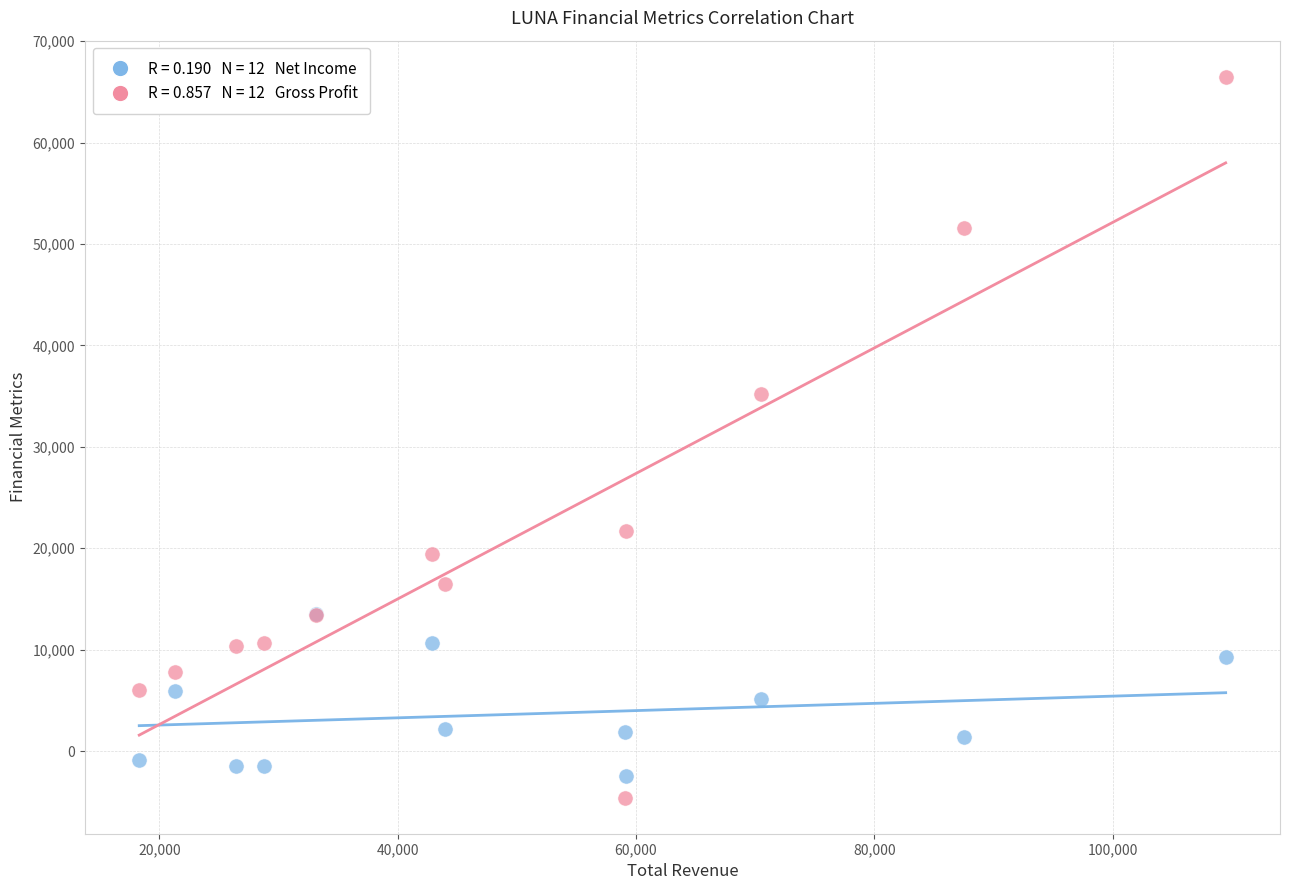

Across all series, what Y value is closest to 30950?

35200